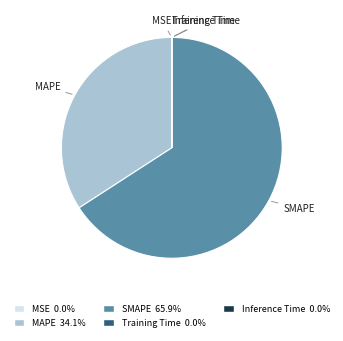

Which category has the biggest portion of the pie?

SMAPE